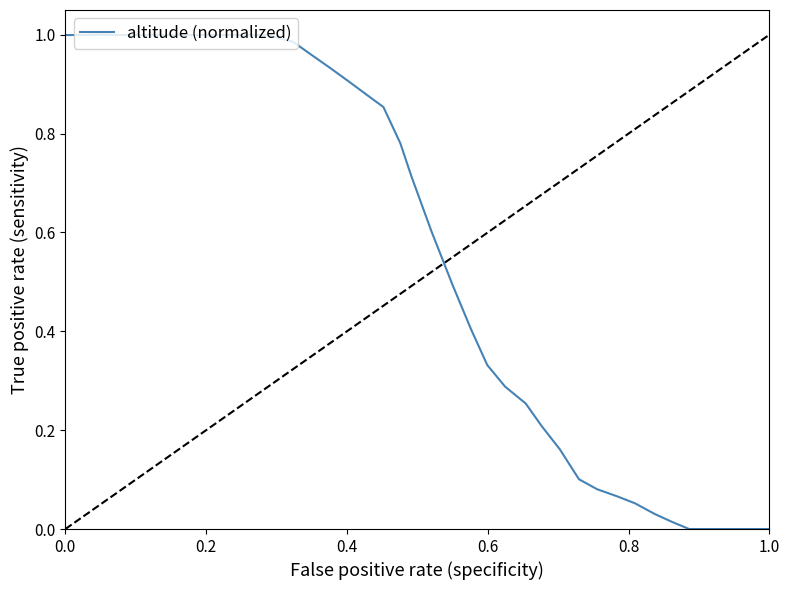

Does the chart display data point markers on the line(s)?

No